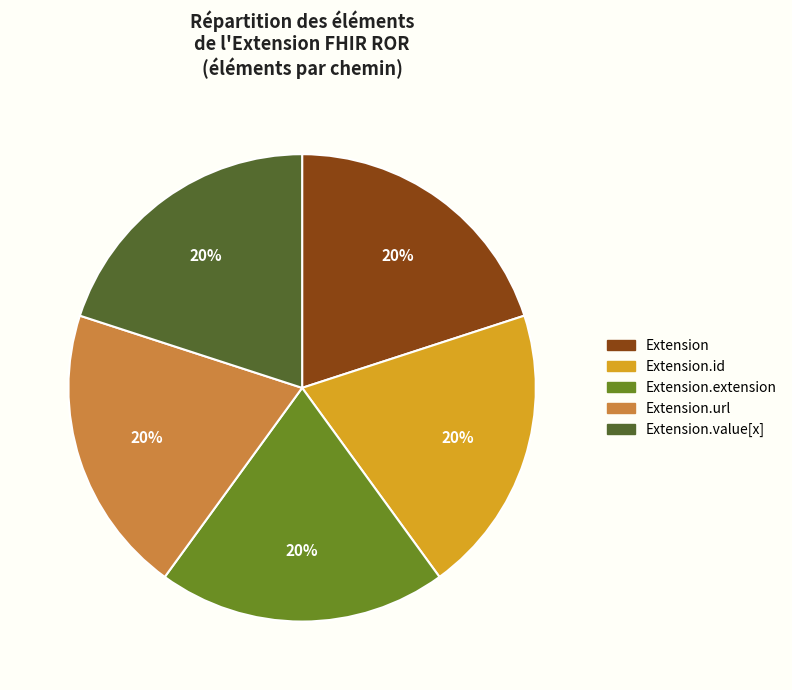

Is there any slice that represents more than half of the pie?

No